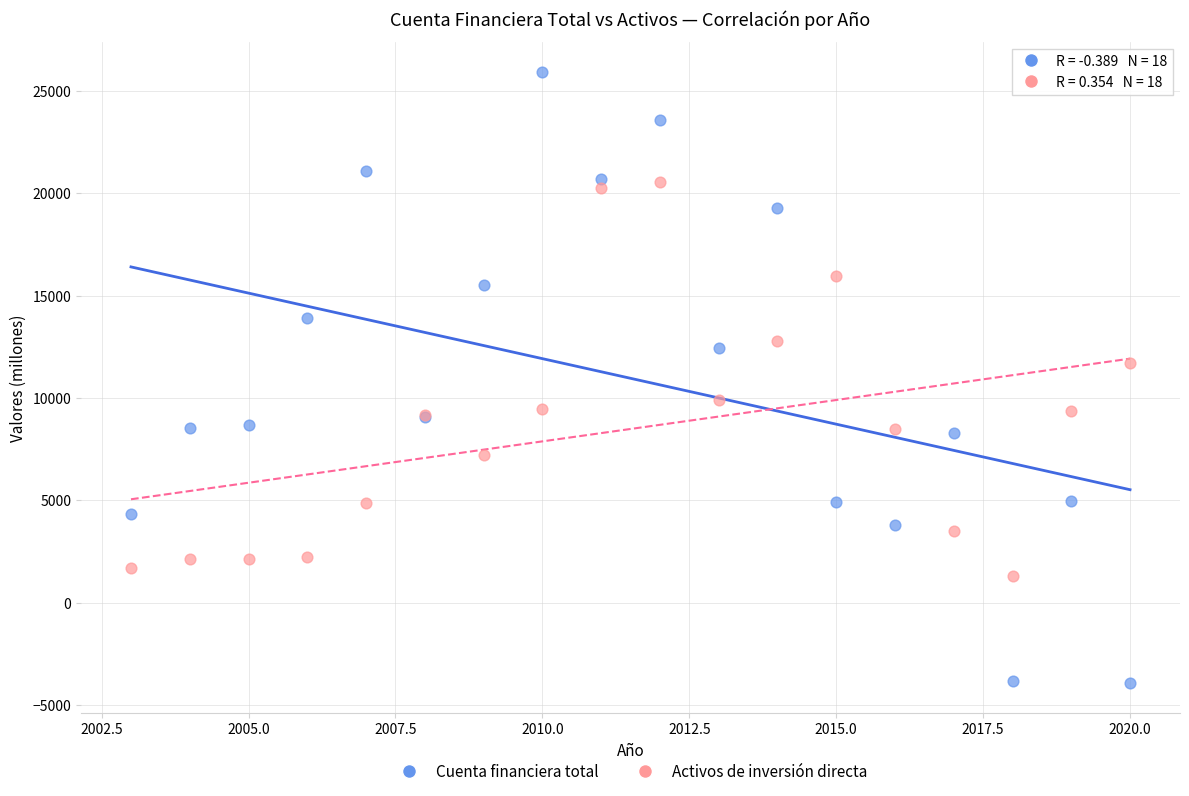

Which series has the widest spread of Y values?

Cuenta financiera total